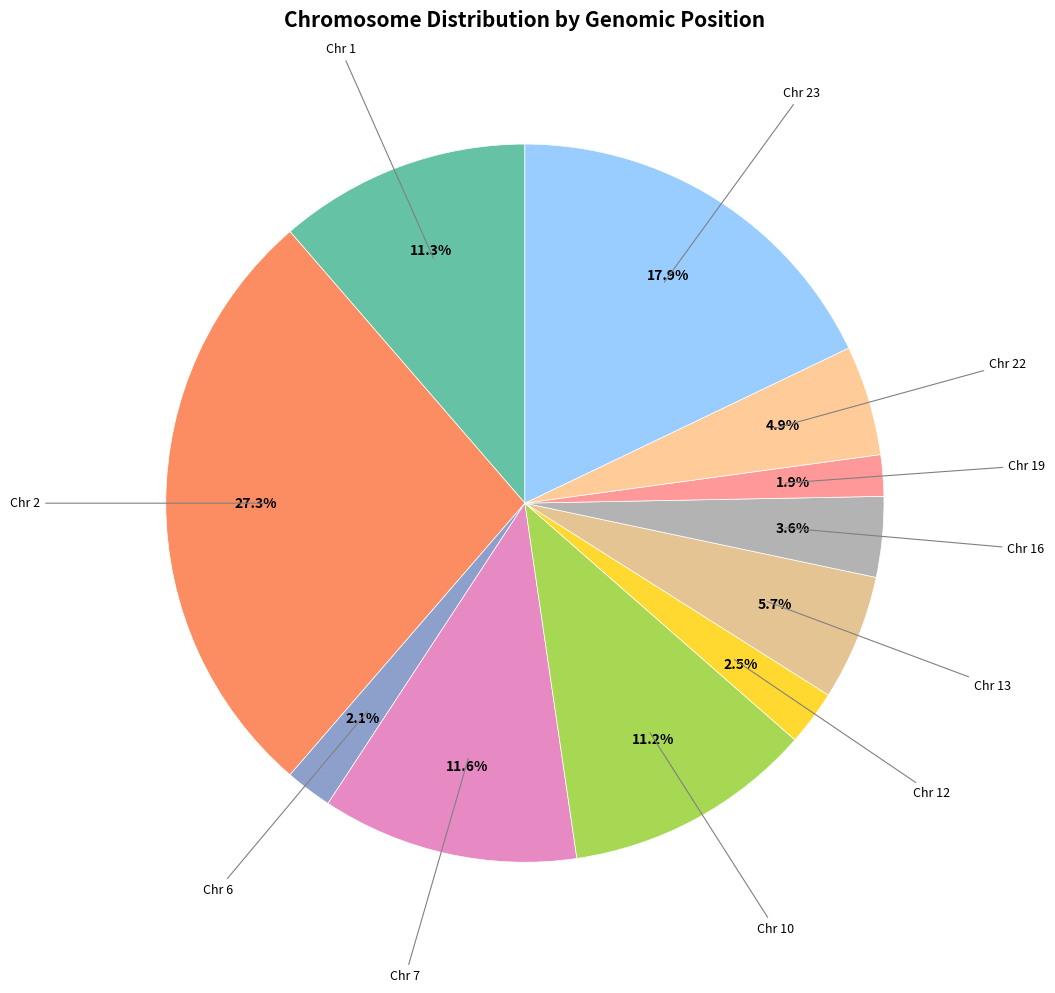

Rank the categories by value from highest to lowest.

2, 23, 7, 1, 10, 13, 22, 16, 12, 6, 19